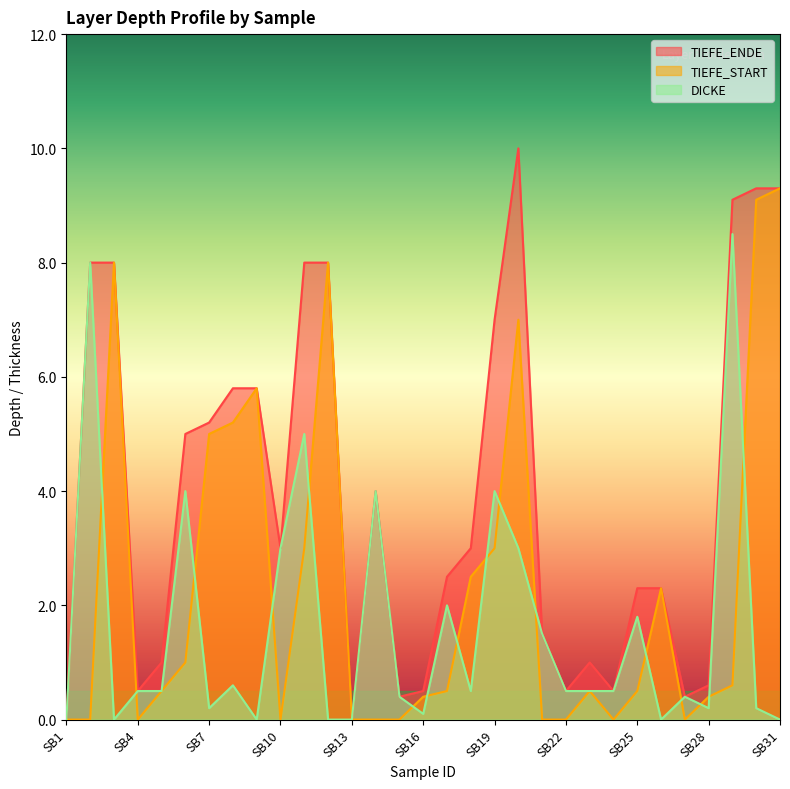

Which series has the widest spread of values?

TIEFE_ENDE